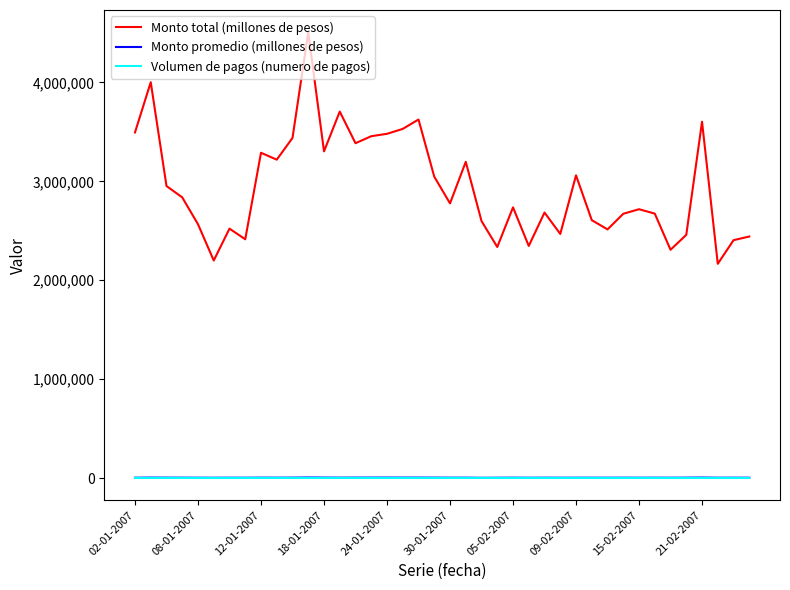

True or false: Volumen de pagos (numero de pagos) and Monto total (millones de pesos) intersect in this chart.

False